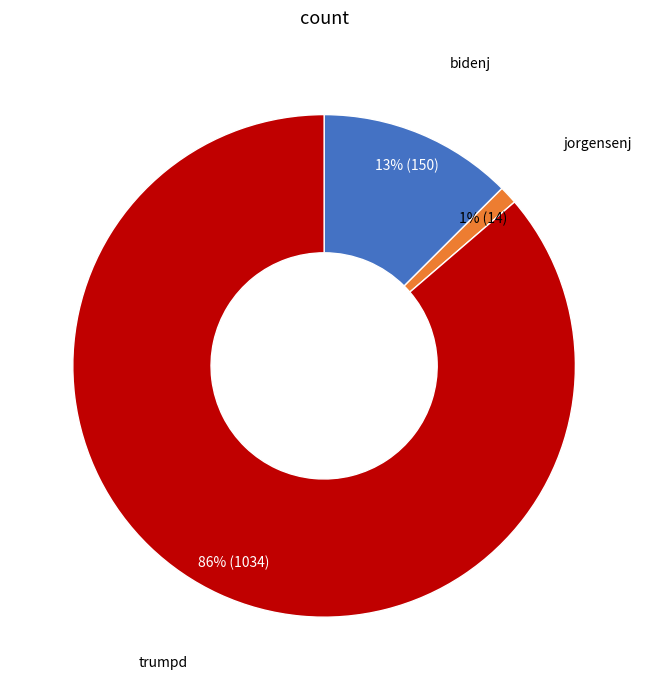

The trumpd slice represents 94% of the pie. True or false?

False